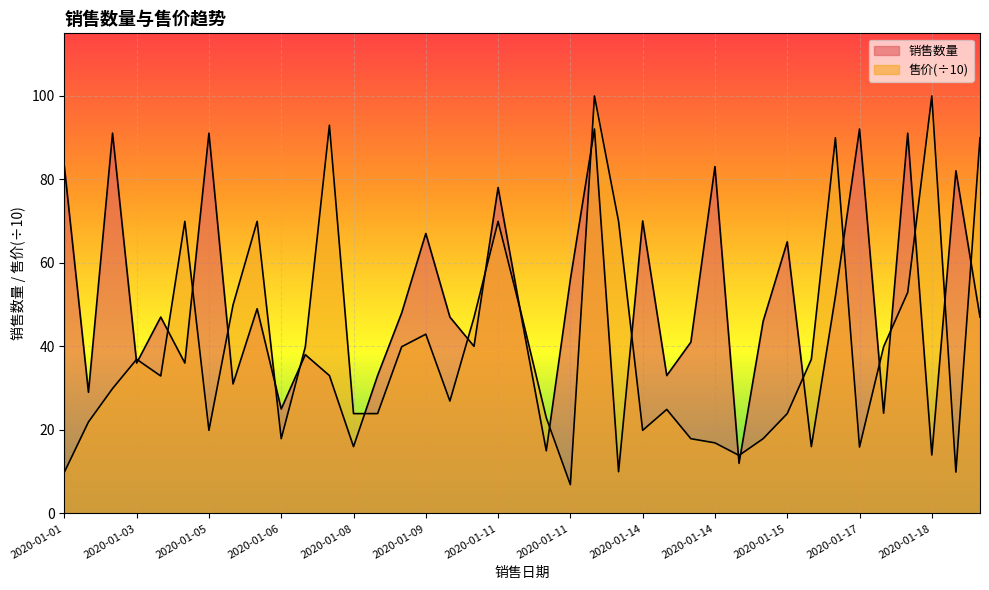

True or false: 售价 has more than 0 interior local peaks.

True